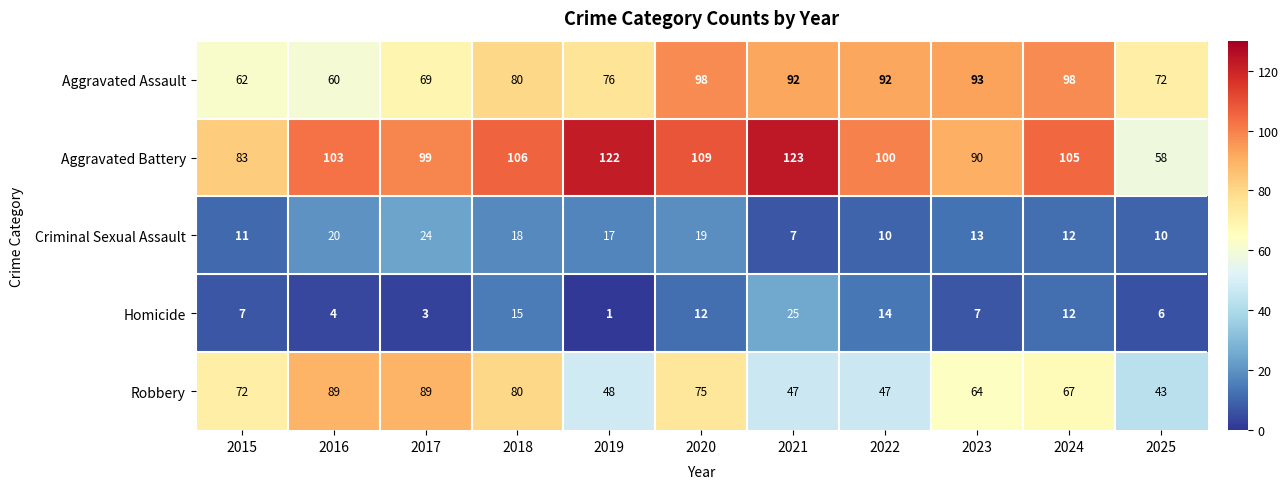

What is the difference between the highest and lowest values at 2022?

90